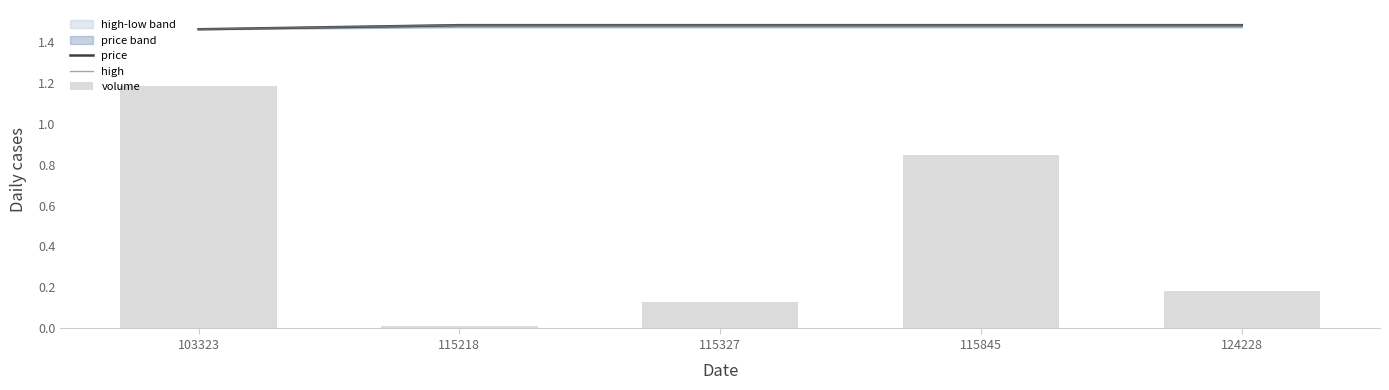

List the labels in order of high value, smallest first.

103323, 115218, 115327, 115845, 124228